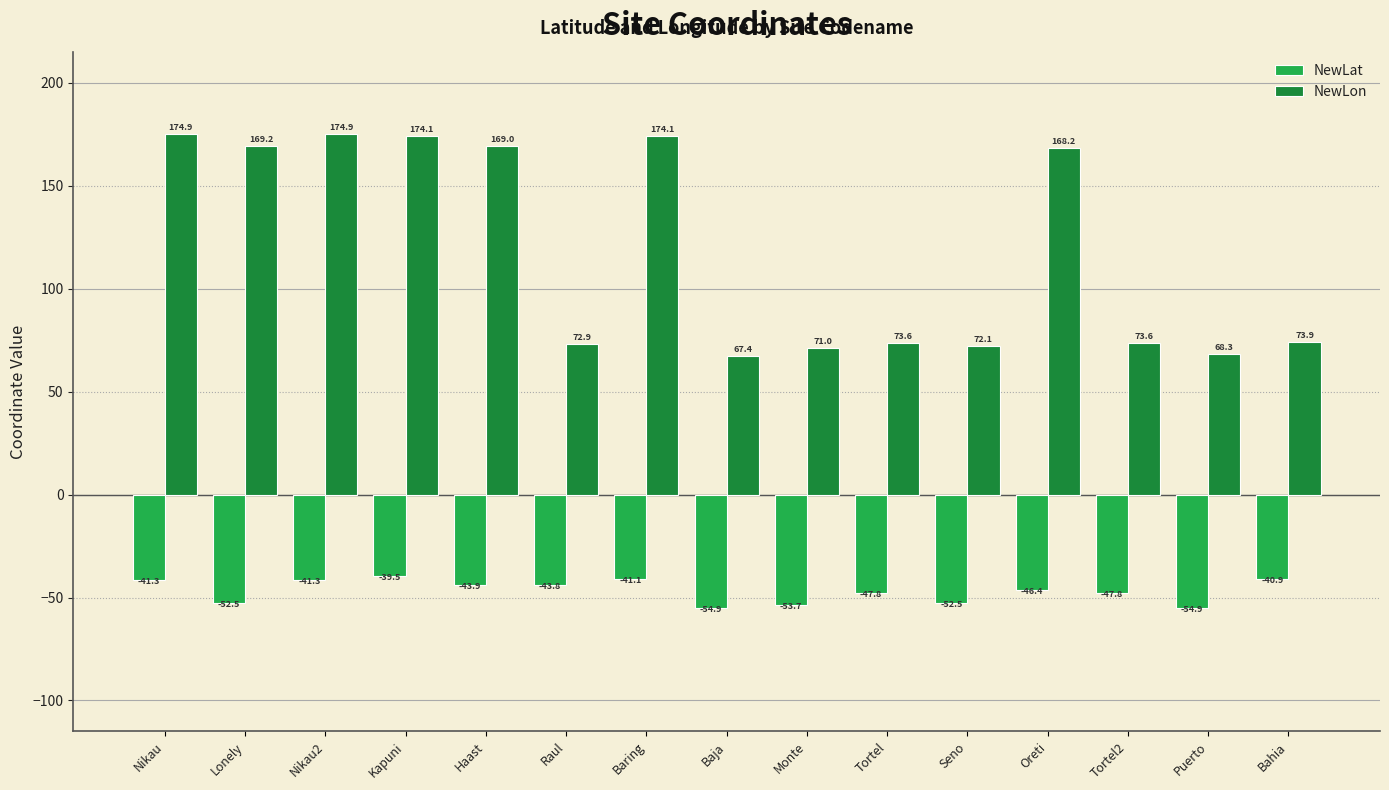

Rank the series by their average value, from lowest to highest.

NewLat, NewLon